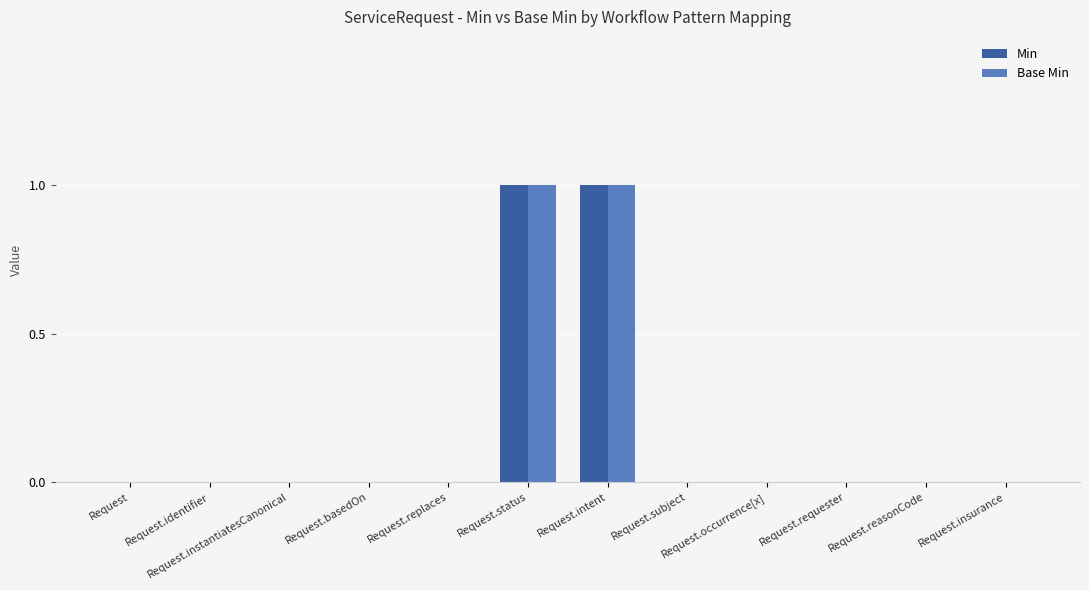

The value of Min at Request.identifier is 0. True or false?

True